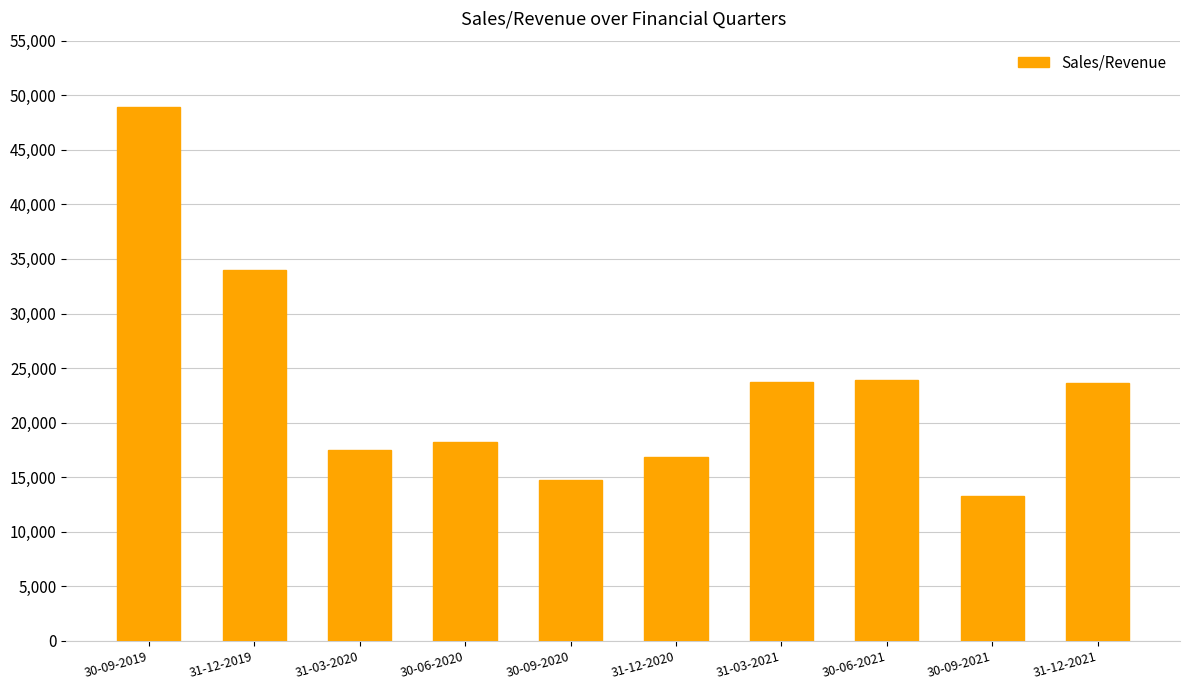

What position from the left is 30-09-2019?

1